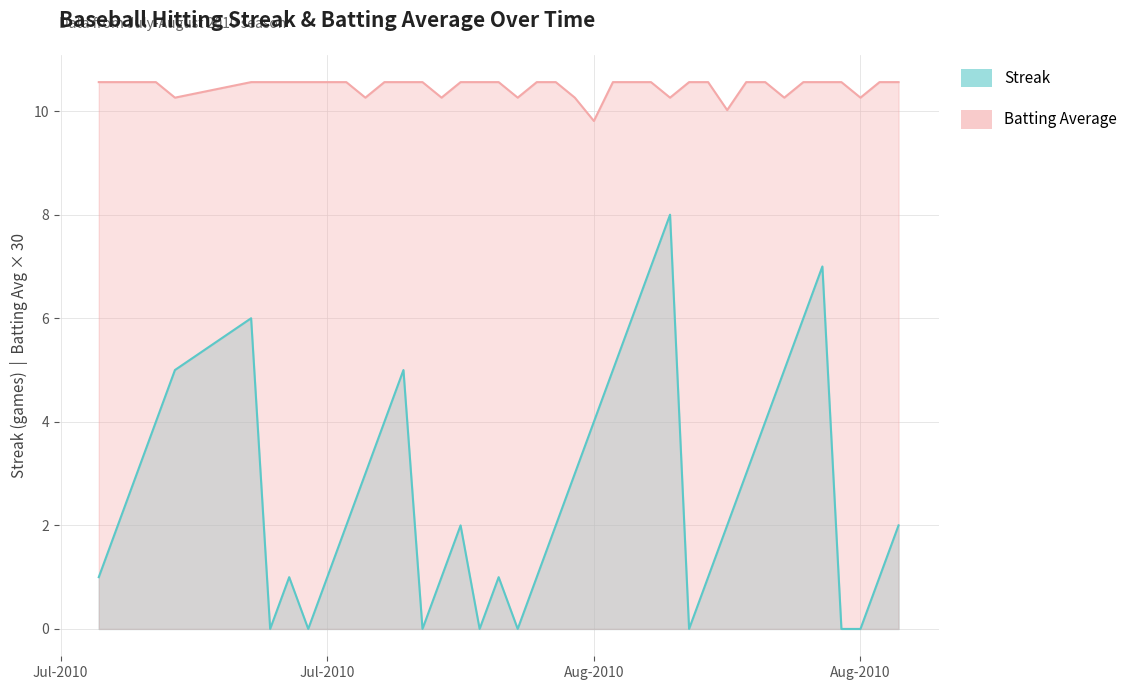

True or false: Batting Average1 and Streak cross at least once.

False